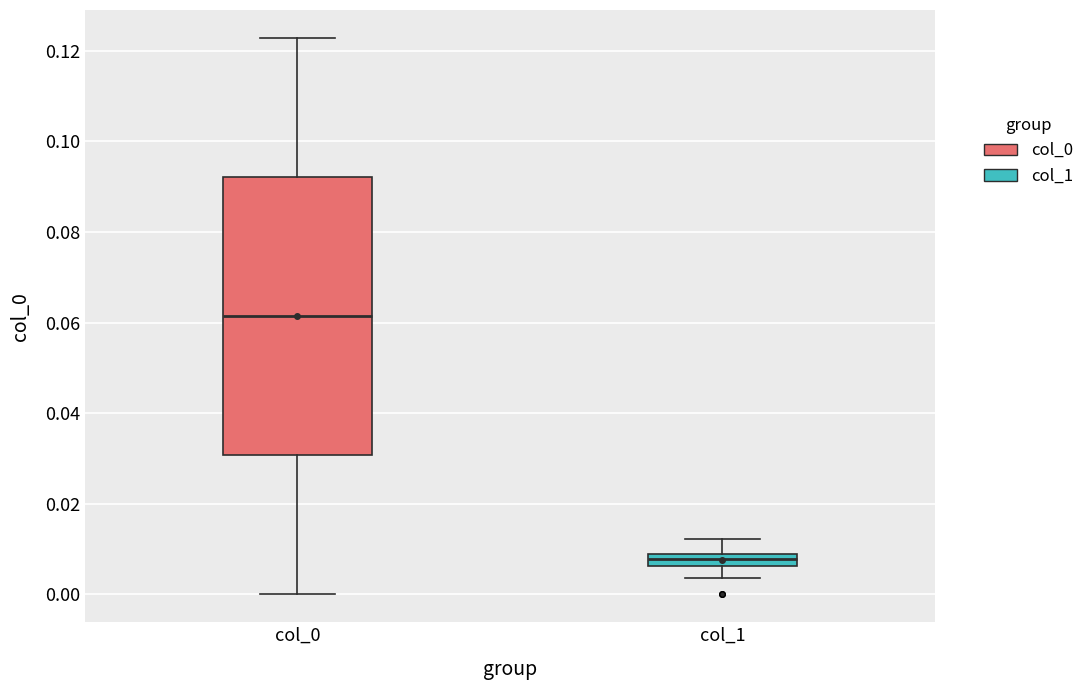

Which box has the lowest median line?

col_1